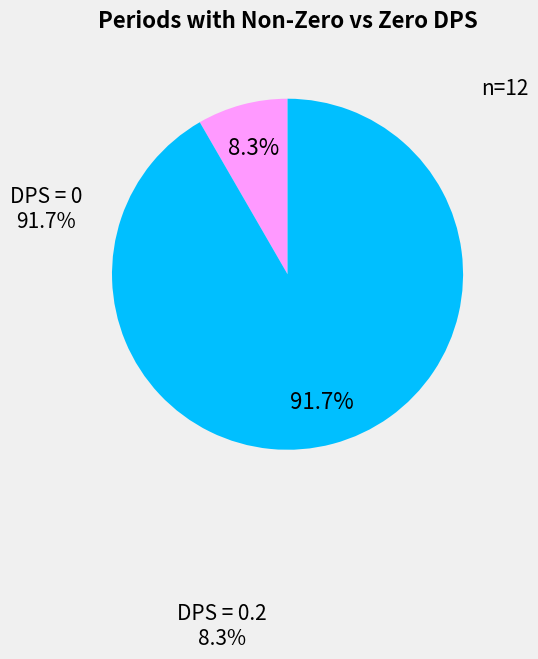

Is there any slice that represents more than half of the pie?

Yes